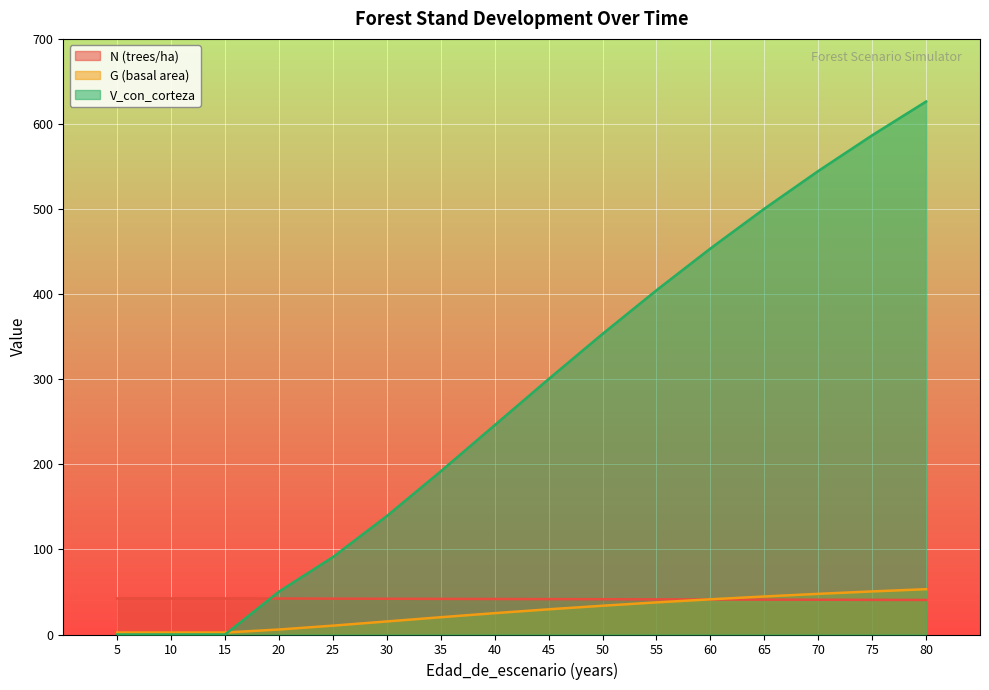

Is the value of G (basal area) at 25 greater than the value of N (trees/ha) at 70?

No